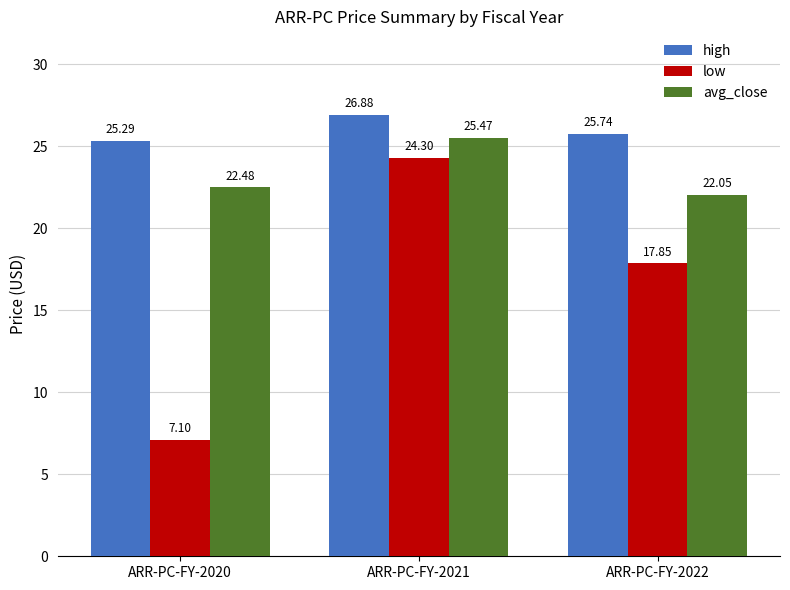

How many groups of bars are there?

3